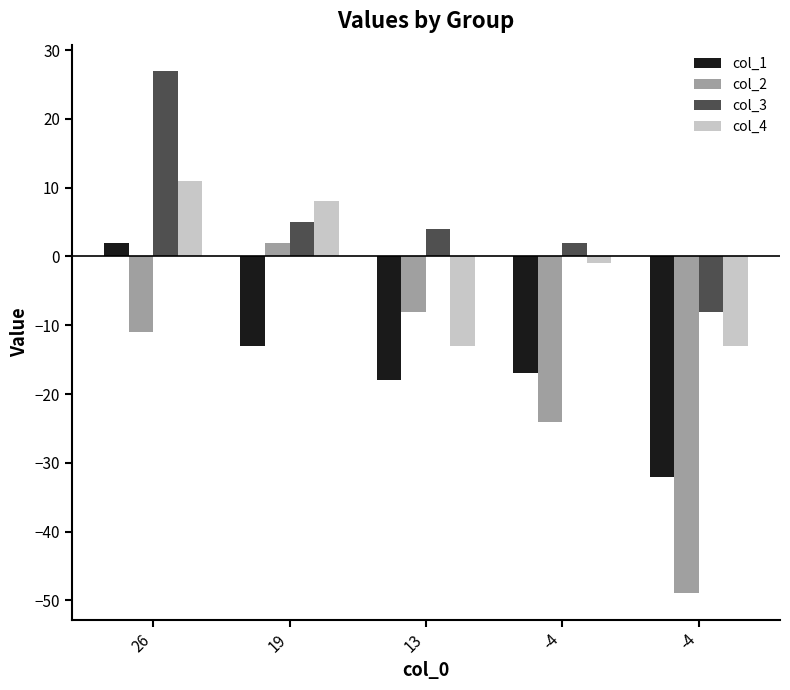

Which series has the widest spread of values?

col_2